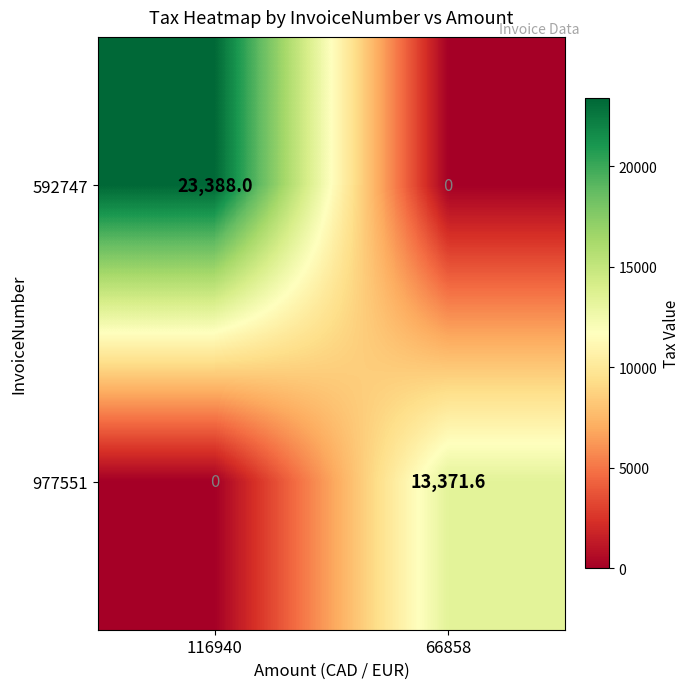

What is the greatest value displayed?

23388.0